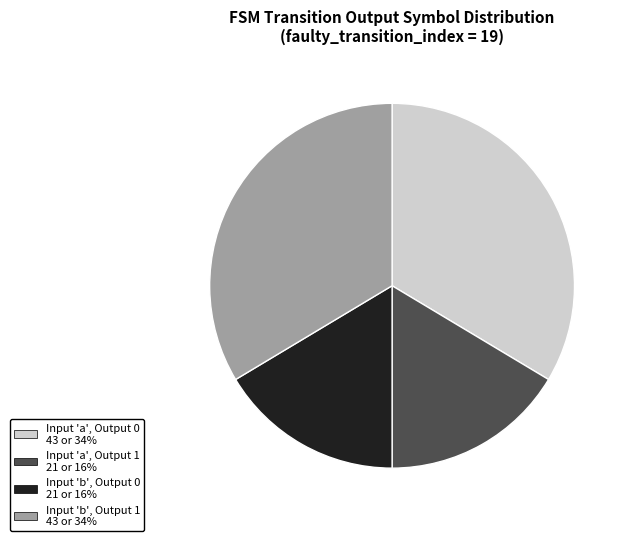

How many segments does this pie chart have?

4